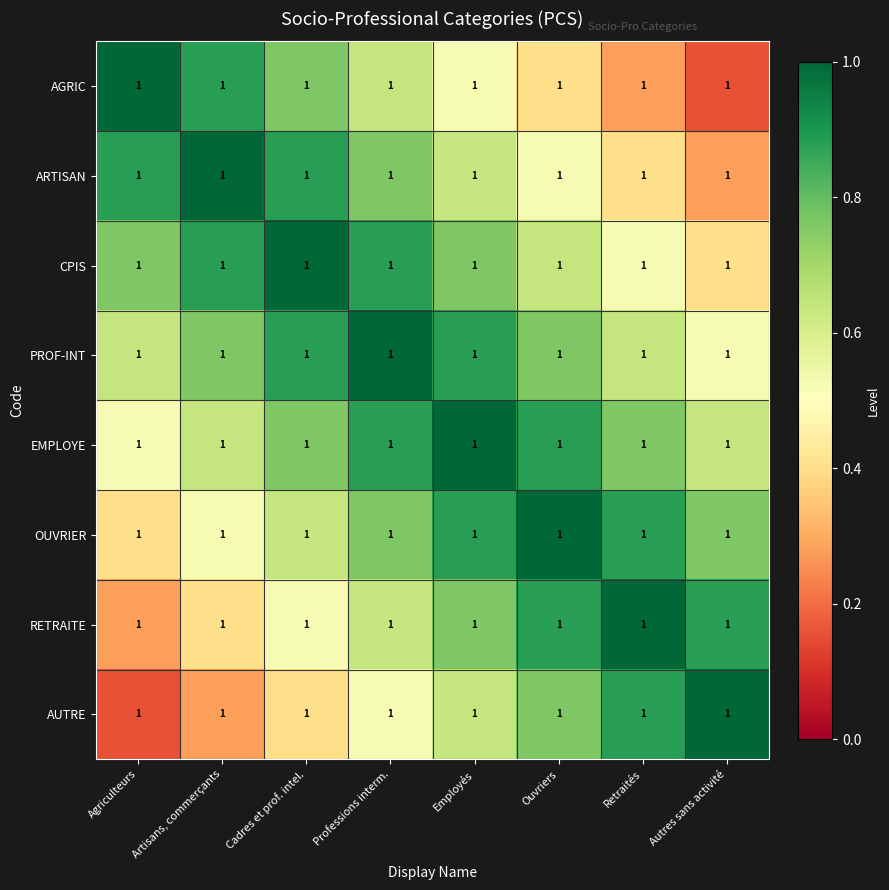

Which label corresponds to the smallest value in the chart?

Autres sans activité